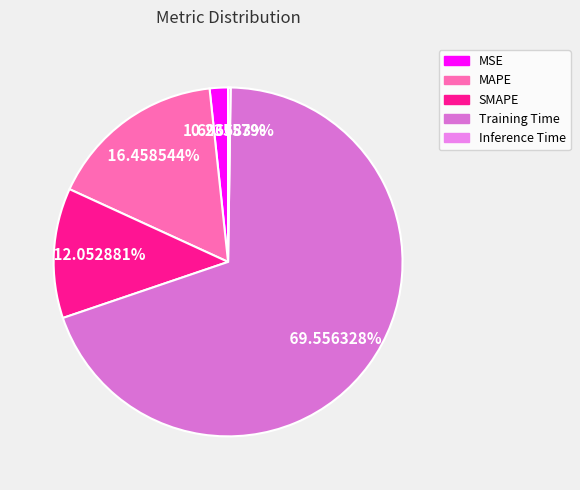

How many slices are in this pie chart?

5